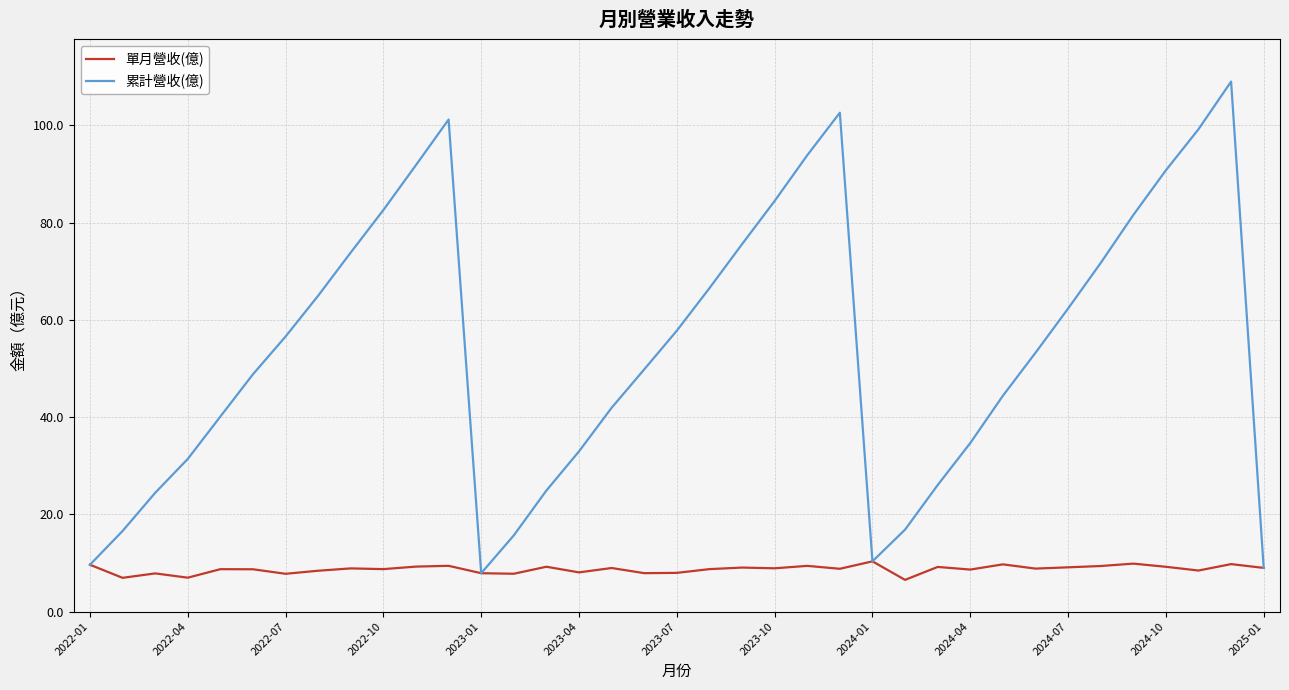

Rank the series by their average value, from lowest to highest.

單月營收(億), 累計營收(億)